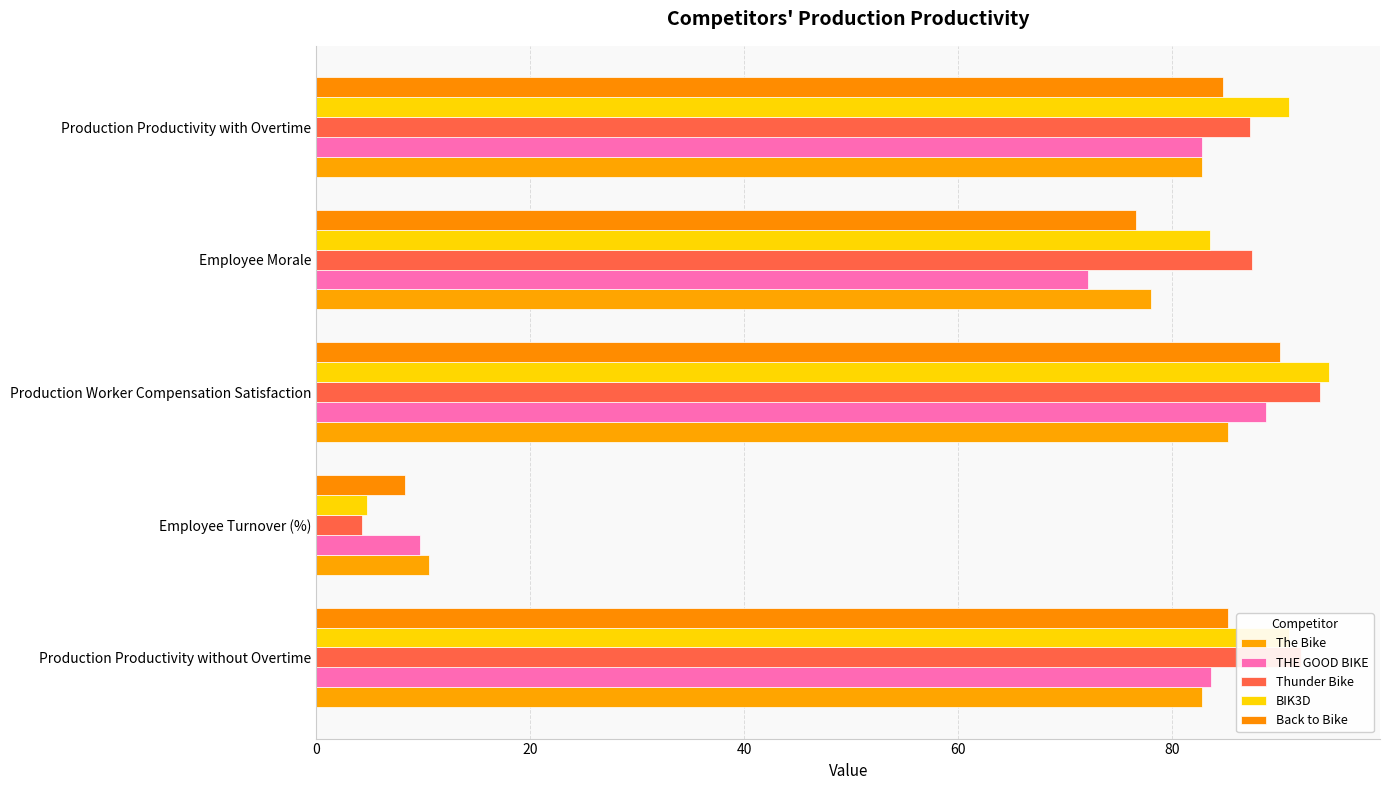

What is the minimum value for Back to Bike?

8.3